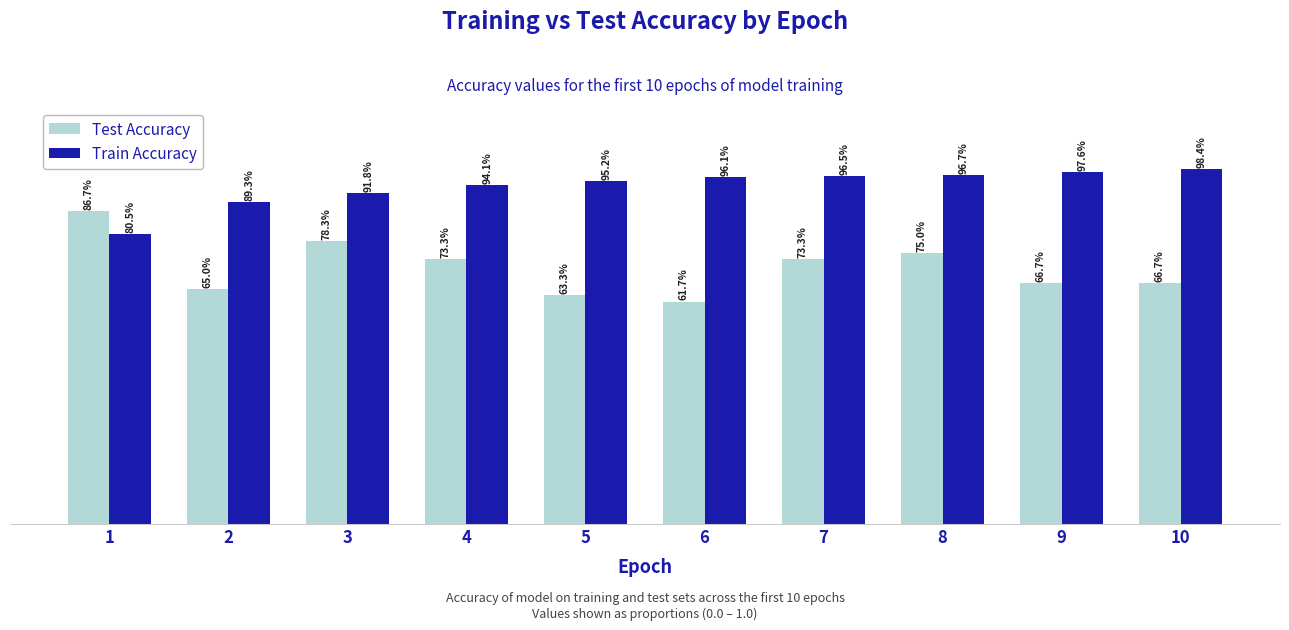

What are all the series names shown in the legend?

Test Accuracy, Train Accuracy